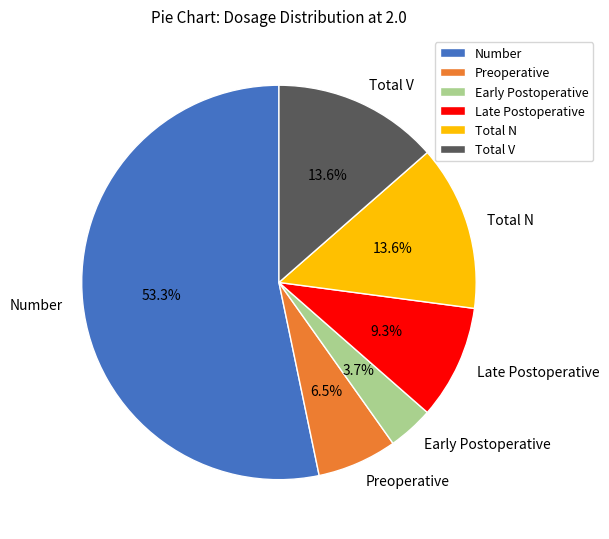

What portion of the pie excludes Early Postoperative?

96.3%